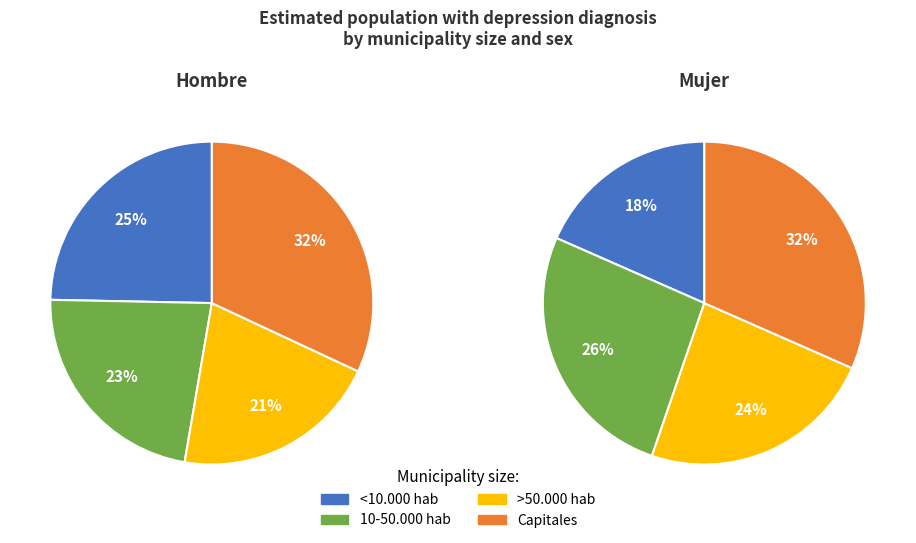

Is it true that <10.000 hab is 18% of the pie?

True